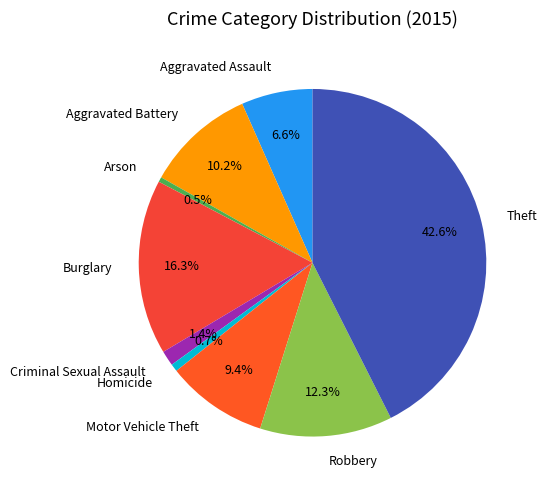

Is there a majority slice in this chart?

No